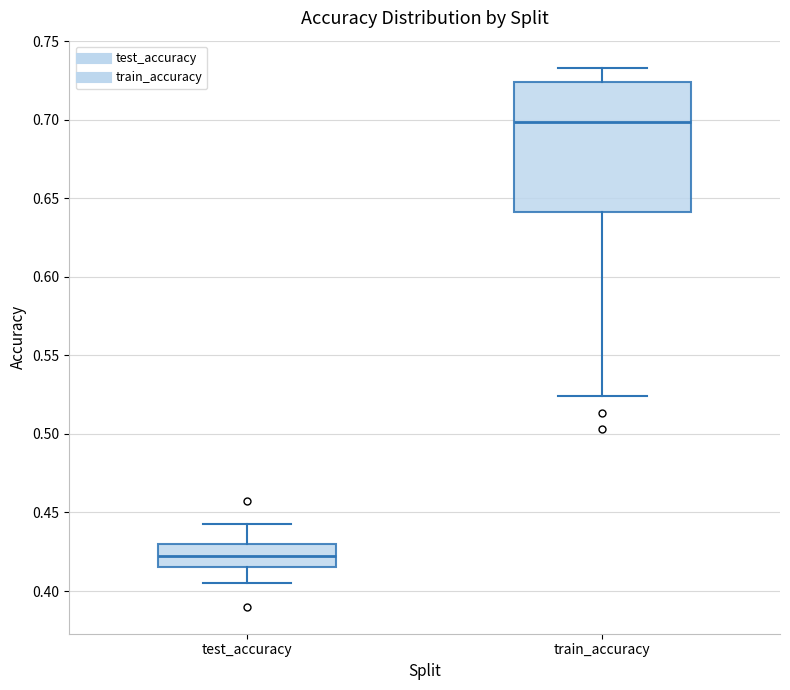

Reading left to right, transcribe this box plot: for each box, give where its median line is, the range the box spans, and where its two whiskers end, as read against the y-axis. The values are not printed on the chart, so give them approximately, as read against the axis.

test_accuracy: median 0.425, box 0.415 to 0.430, whiskers 0.405 to 0.440
train_accuracy: median 0.700, box 0.640 to 0.725, whiskers 0.525 to 0.735